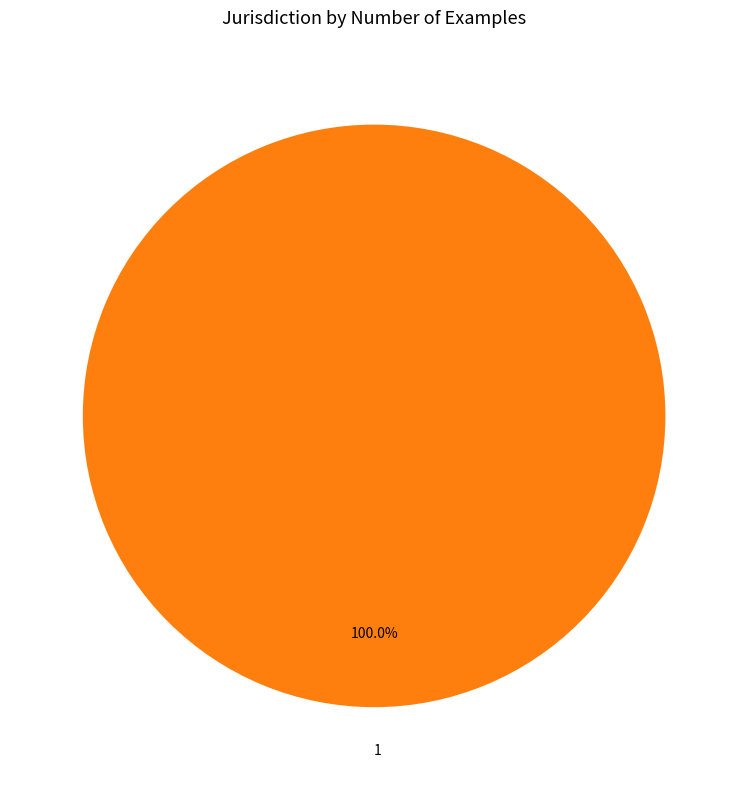

Is there any slice that represents more than half of the pie?

Yes